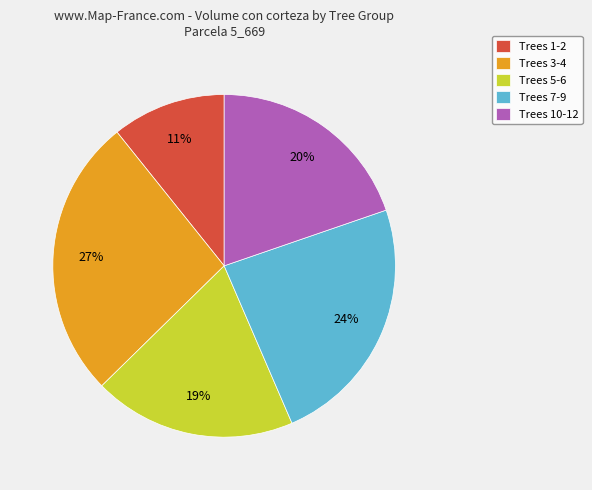

To the nearest percent, what is the difference between the largest and smallest slice percentages?

16%